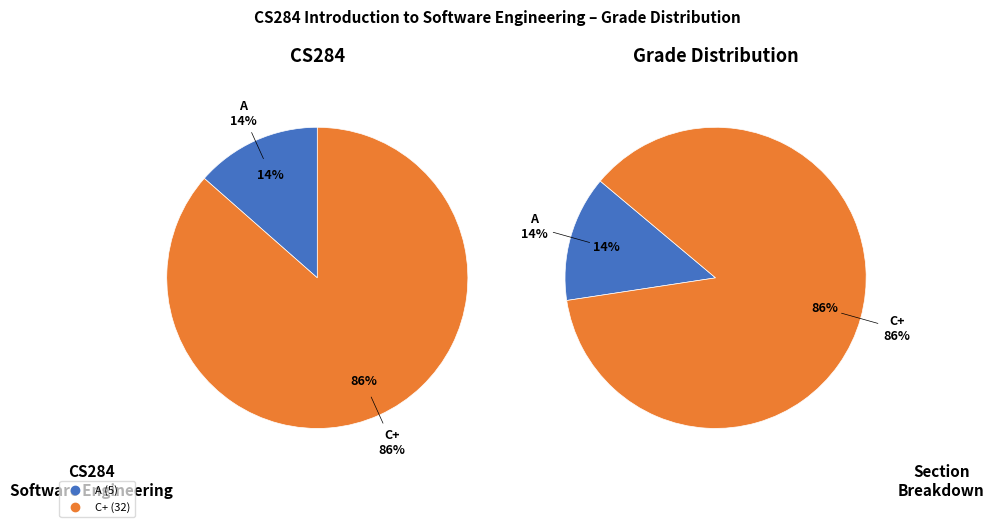

What percentage is the A slice, to the nearest percent?

14%